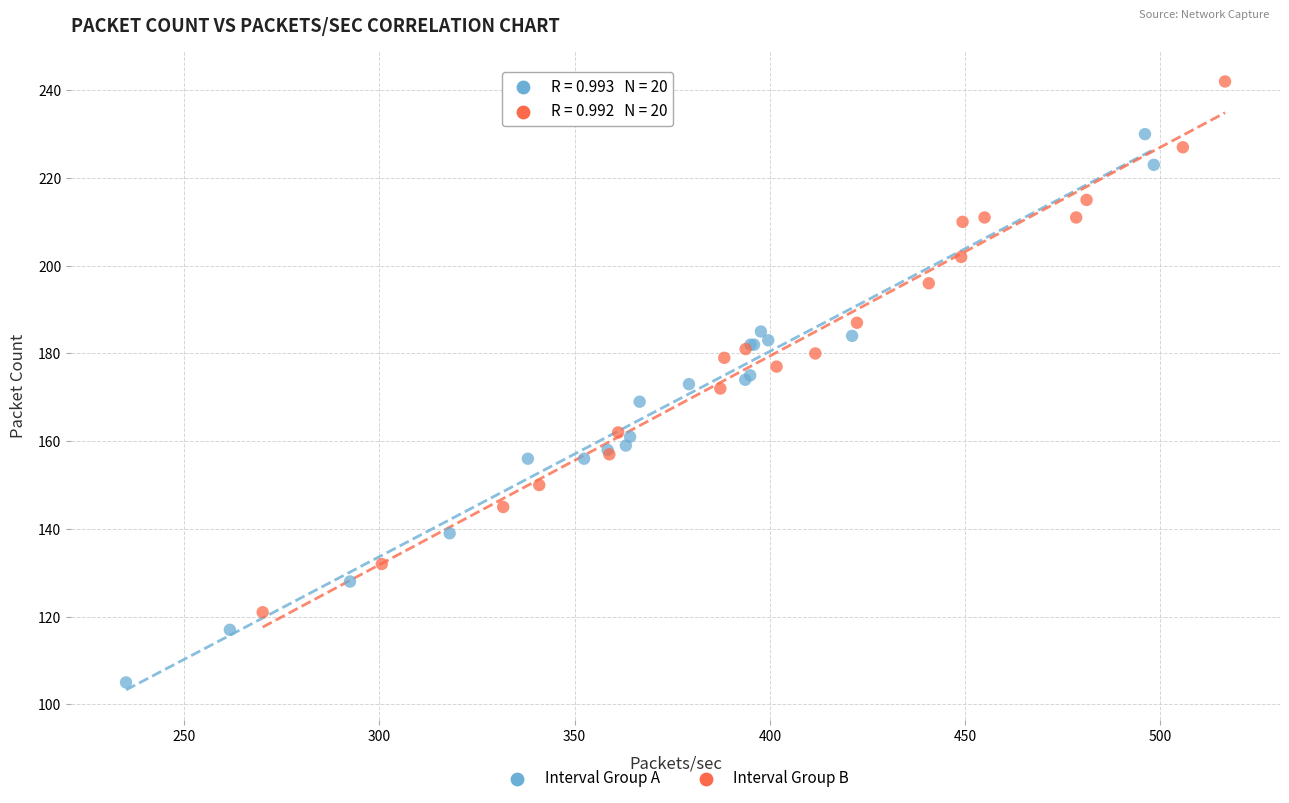

Which series has the largest Y range (max minus min)?

Interval Group A